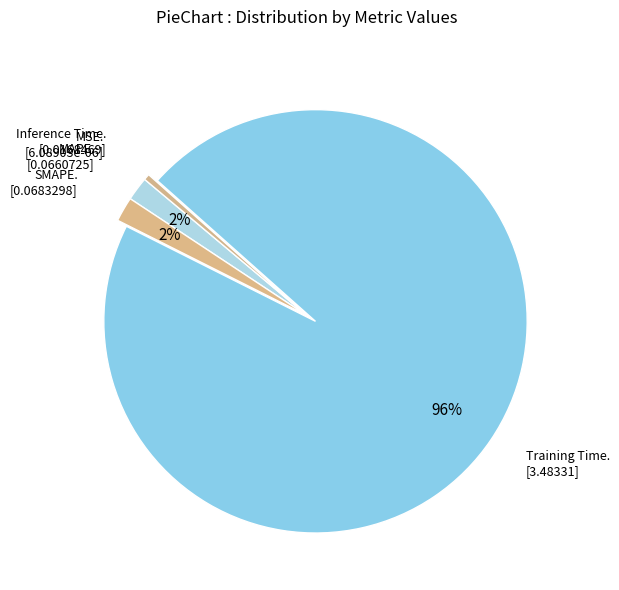

Which slice is the smallest?

MSE